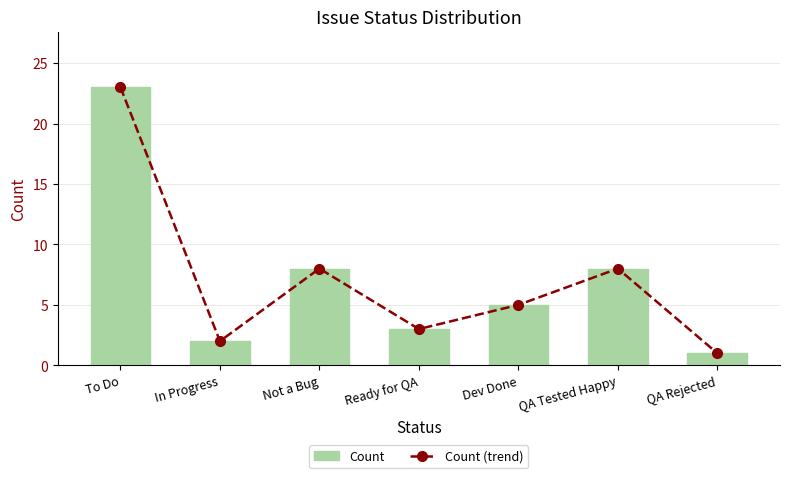

Which category has the lowest value across all series?

QA Rejected